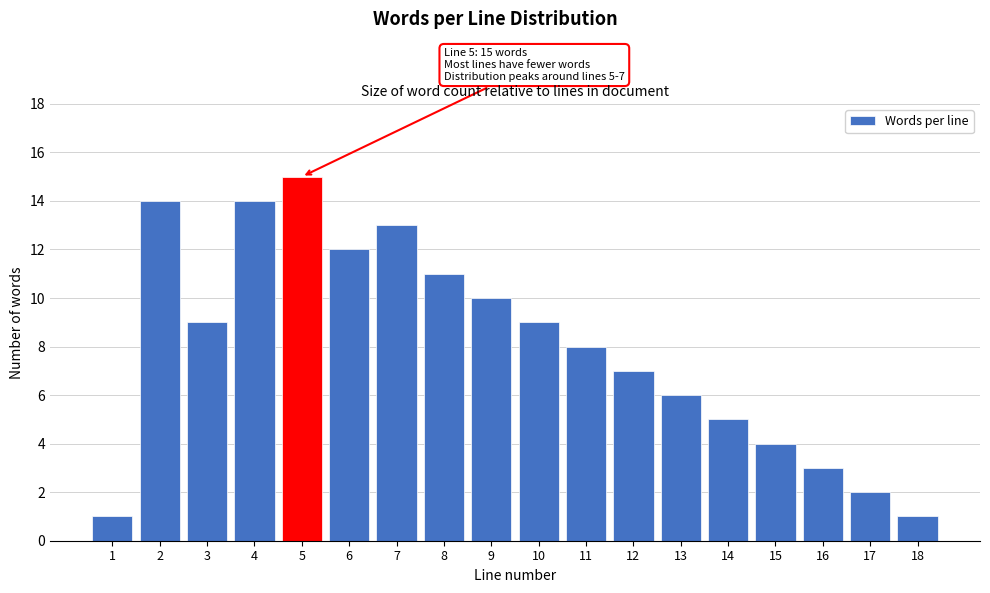

Reading right to left, transcribe all the data shown in this chart.

18=1	17=2	16=3	15=4	14=5	13=6	12=7	11=8	10=9	9=10	8=11	7=13	6=12	5=15	4=14	3=9	2=14	1=1